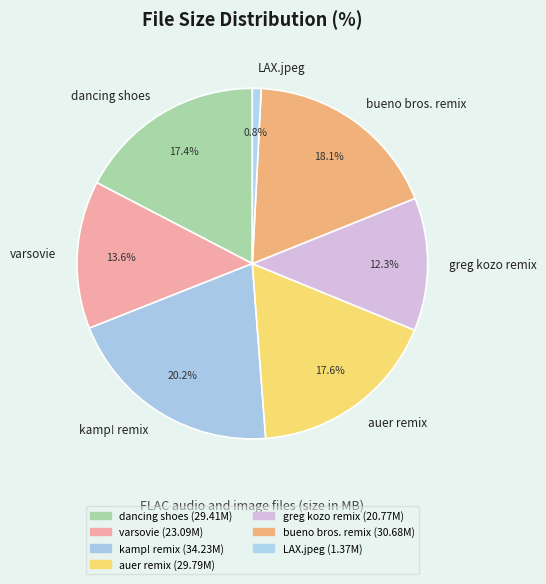

Between bueno bros. remix and greg kozo remix, which is larger?

bueno bros. remix